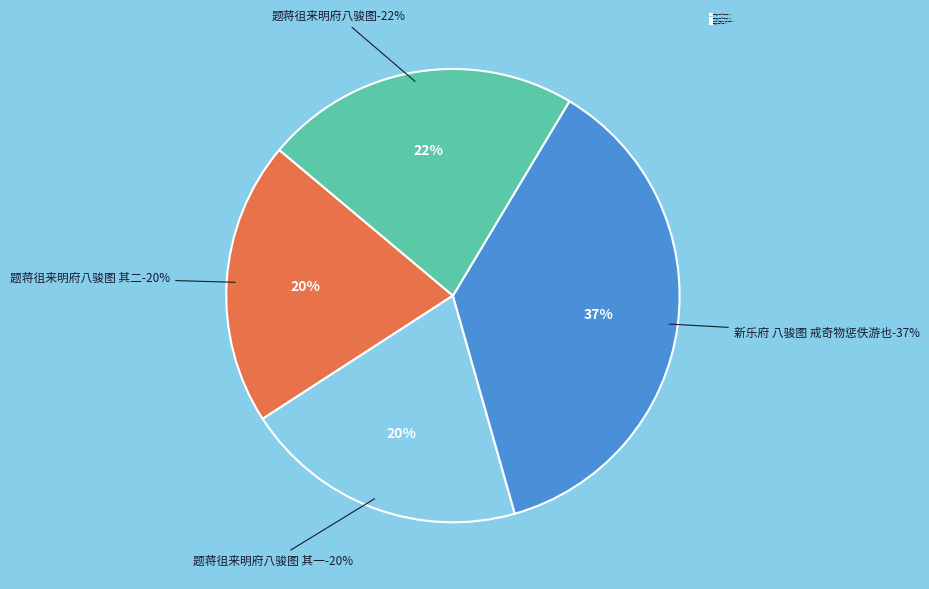

How many segments does this pie chart have?

4